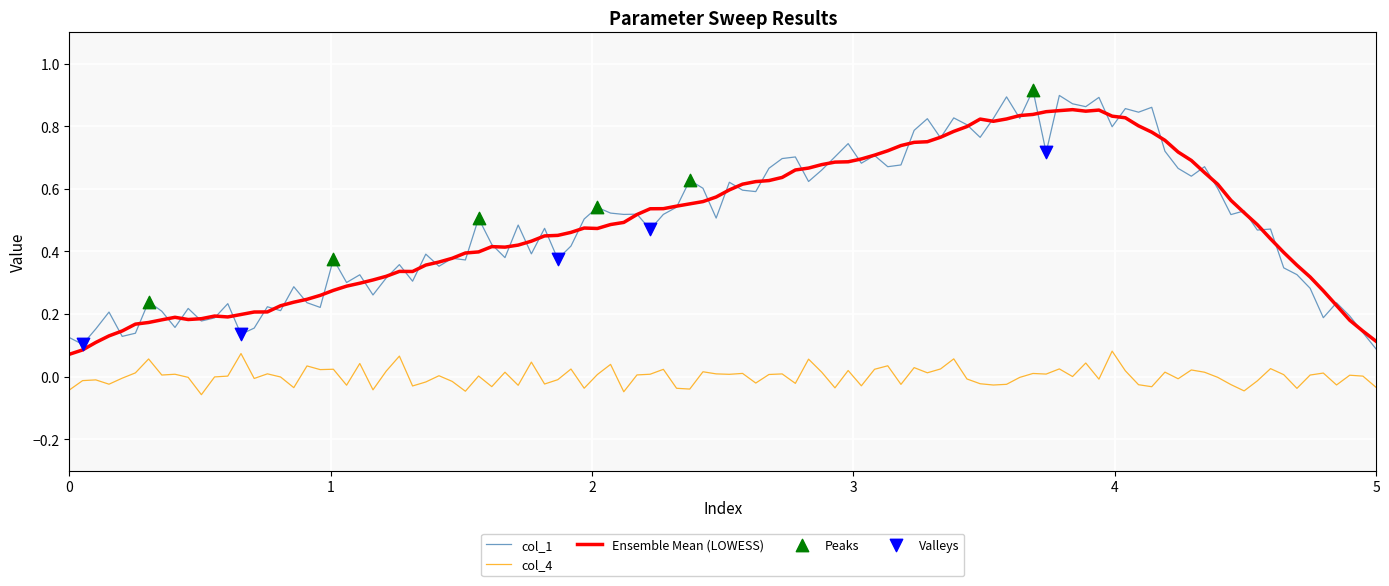

Which series has the largest range (max minus min)?

col_1